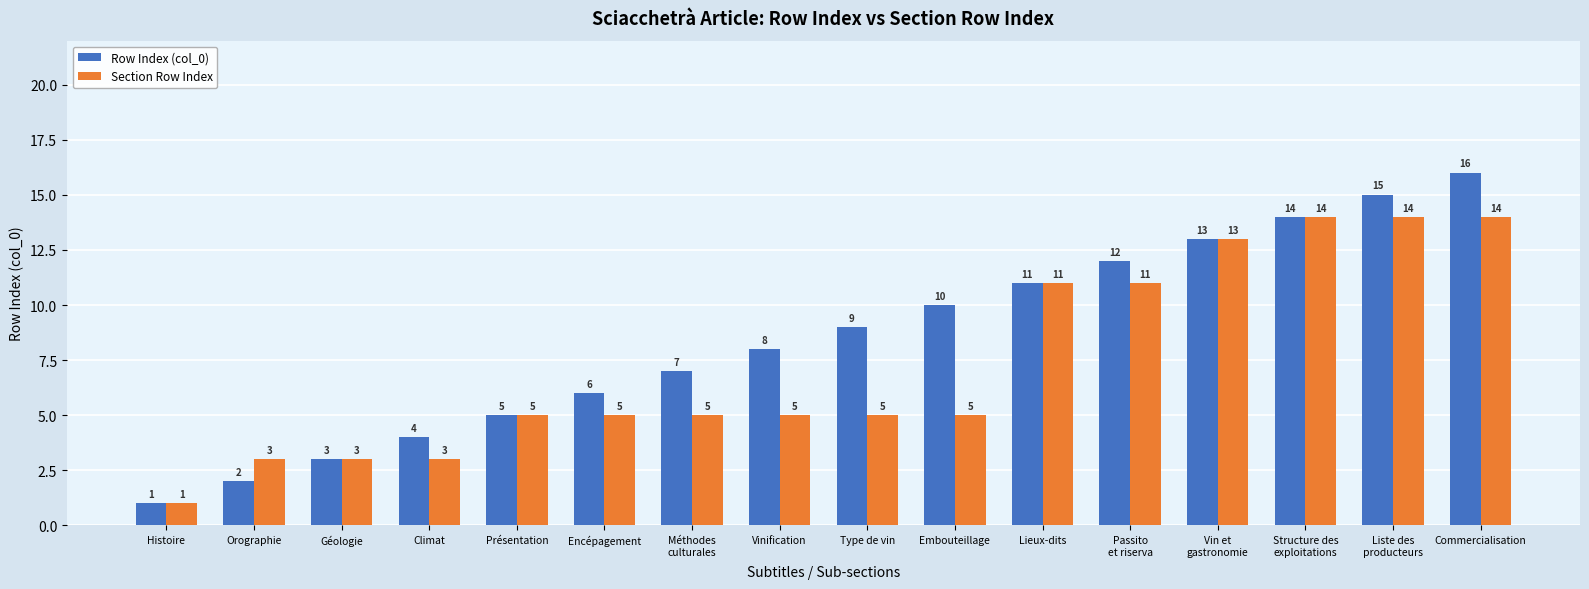

The Row Index (col_0) series shows 16 at Type de vin. True or false?

False